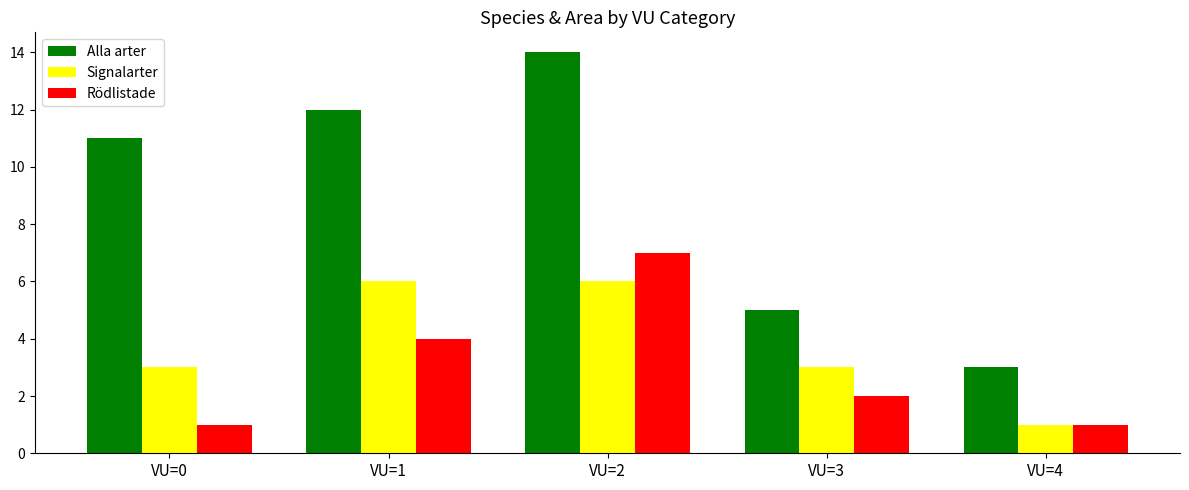

Which series has the largest total across all categories?

Alla arter